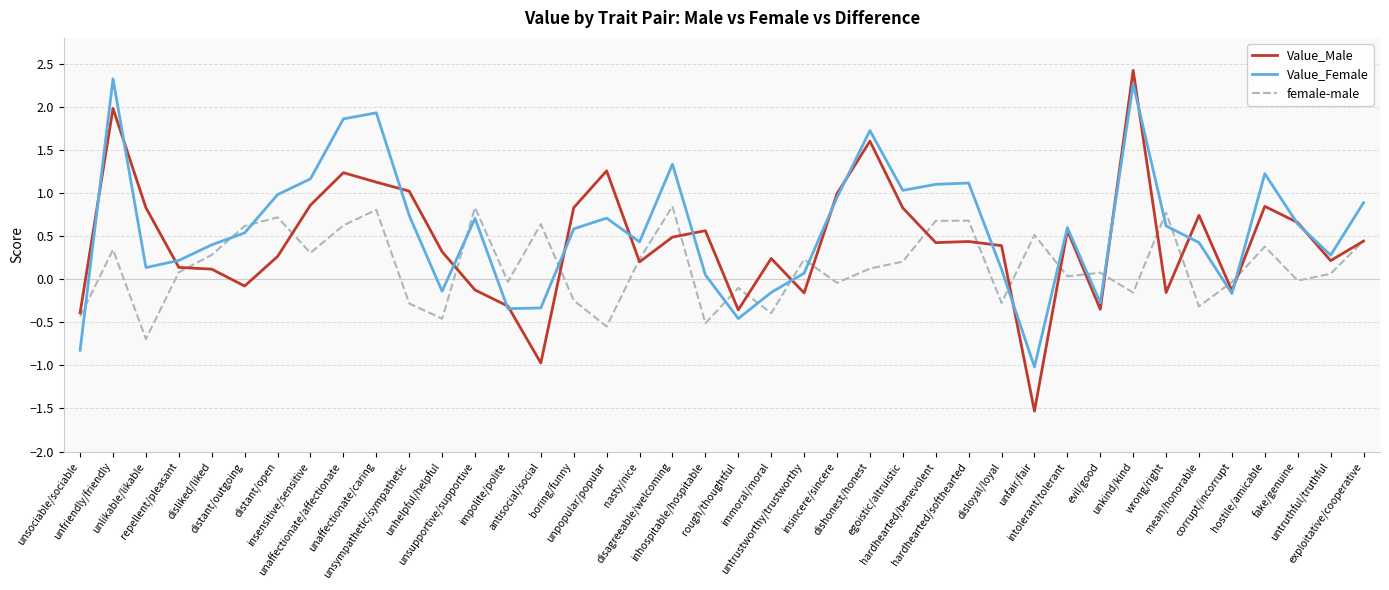

Rank the series by their average value, from highest to lowest.

Value_Female, Value_Male, female-male